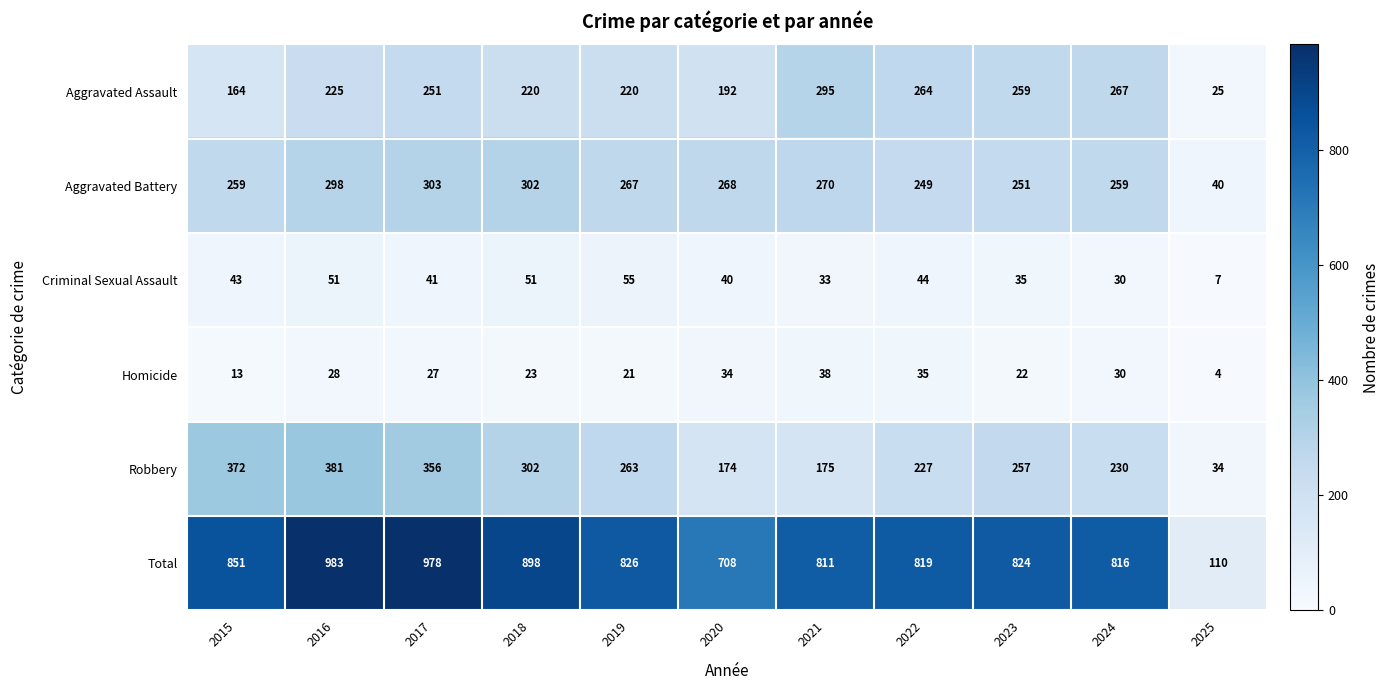

At how many categories does at least one series exceed 445?

10